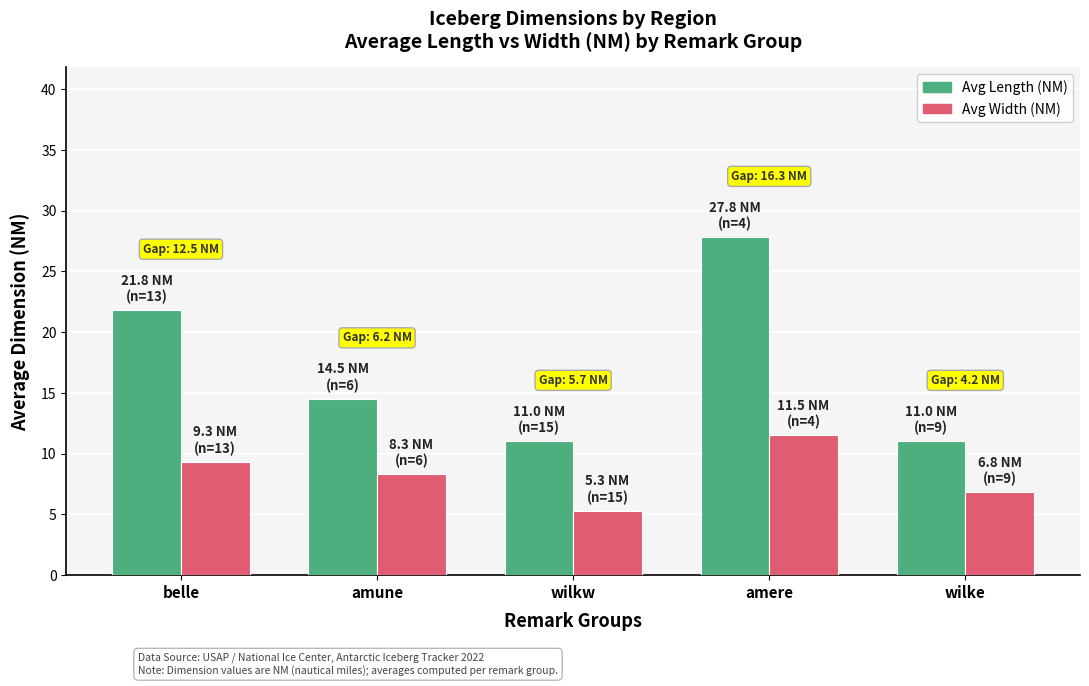

What is the difference between the Avg Length (NM) values at amune and belle?

7.3